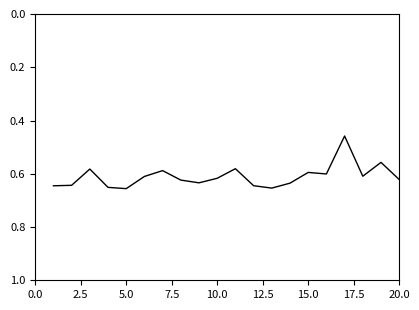

How many lines are shown in the chart?

1